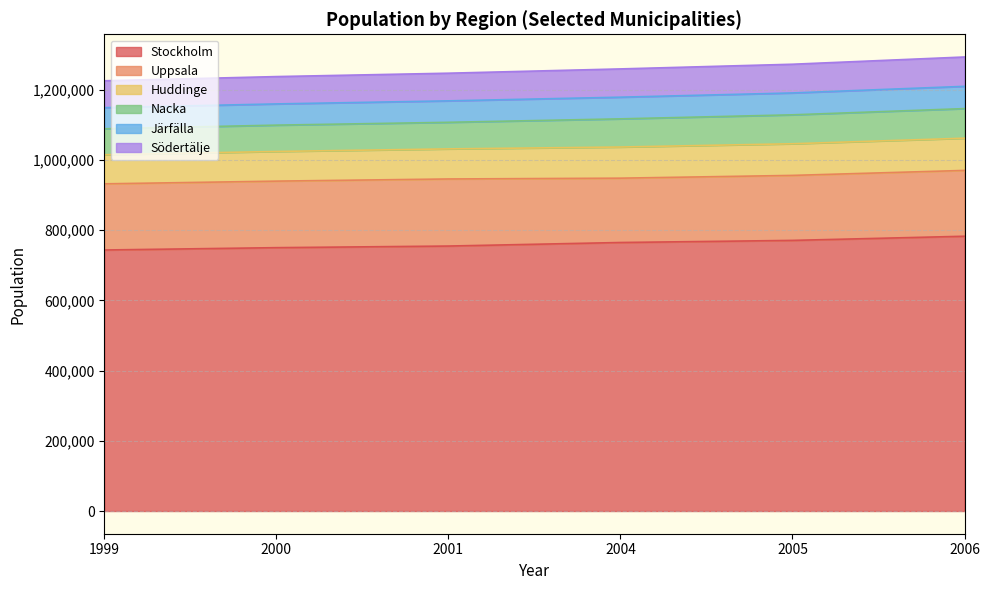

What is the maximum value for Stockholm?

782885